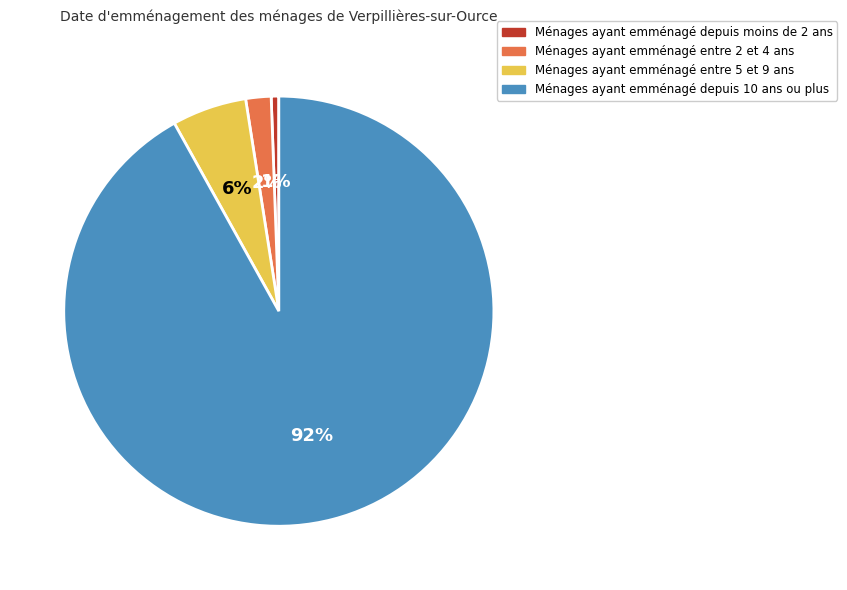

Which has a higher value, Ménages ayant emménagé depuis moins de 2 ans or Ménages ayant emménagé depuis 10 ans ou plus?

Ménages ayant emménagé depuis 10 ans ou plus